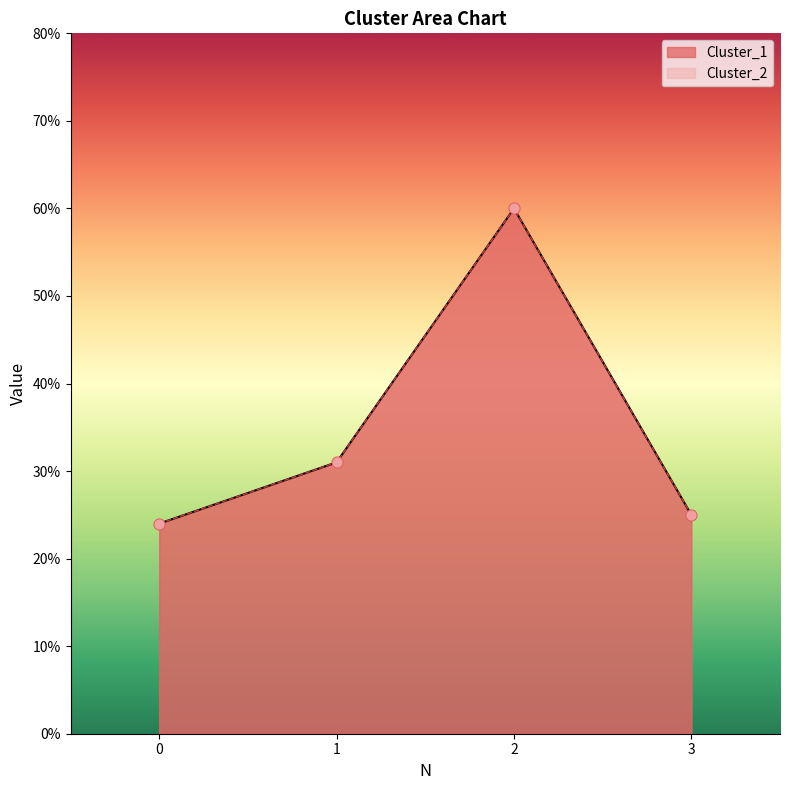

What is the total value across all series at 2?

120